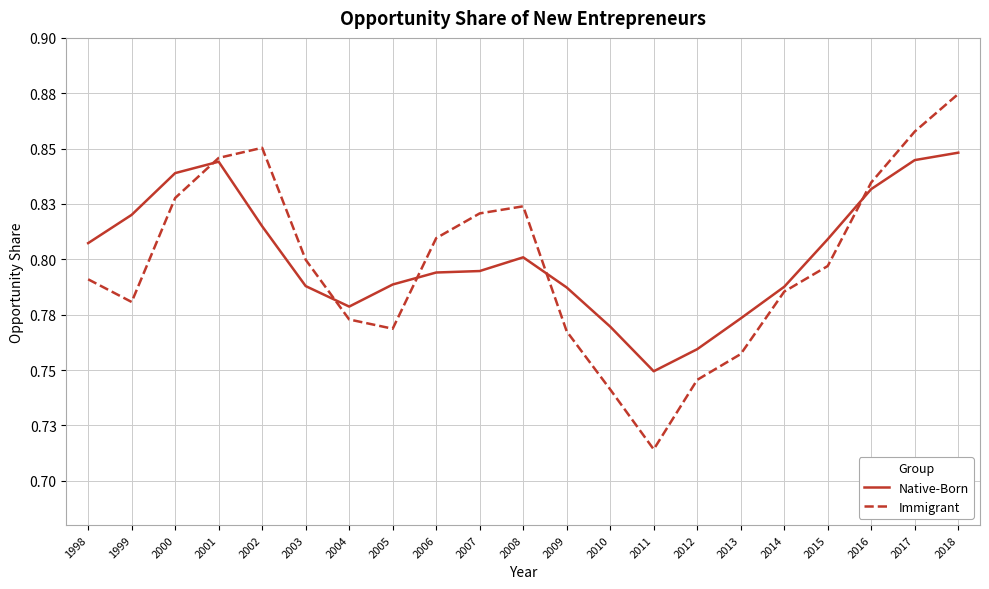

Reading left to right, extract all data points from this chart.

Native-Born: 0.8	0.8	0.8	0.8	0.8	0.8	0.8	0.8	0.8	0.8	0.8	0.8	0.8	0.7	0.8	0.8	0.8	0.8	0.8	0.8	0.8
Immigrant: 0.8	0.8	0.8	0.8	0.9	0.8	0.8	0.8	0.8	0.8	0.8	0.8	0.7	0.7	0.7	0.8	0.8	0.8	0.8	0.9	0.9